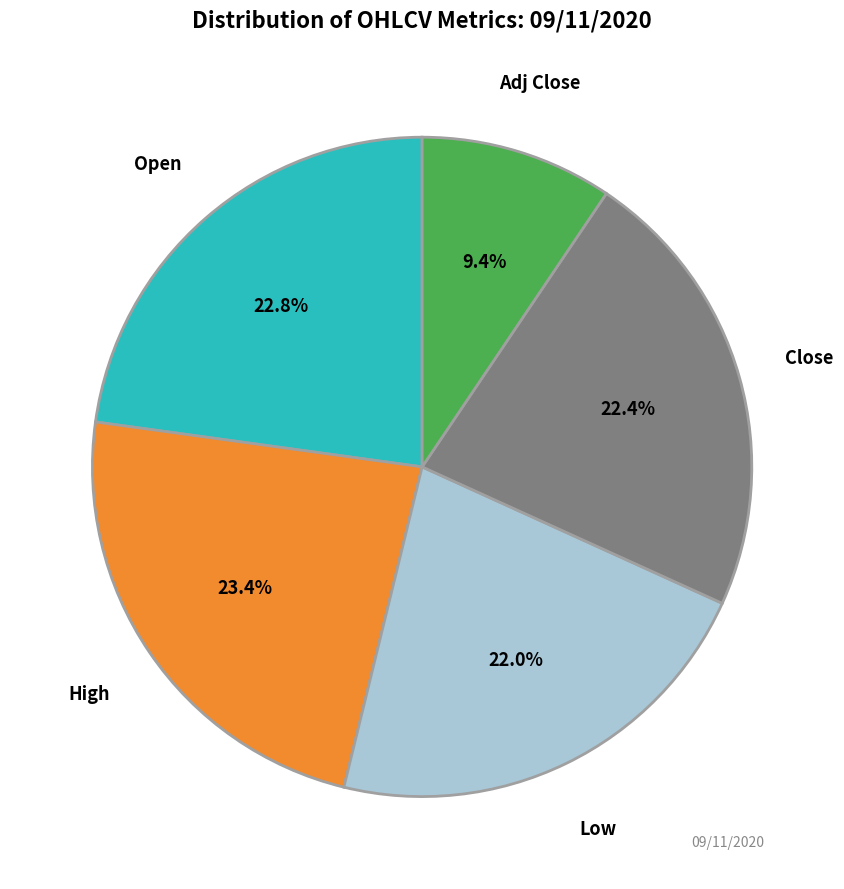

Combined, do Adj Close and Close account for over 50%?

No